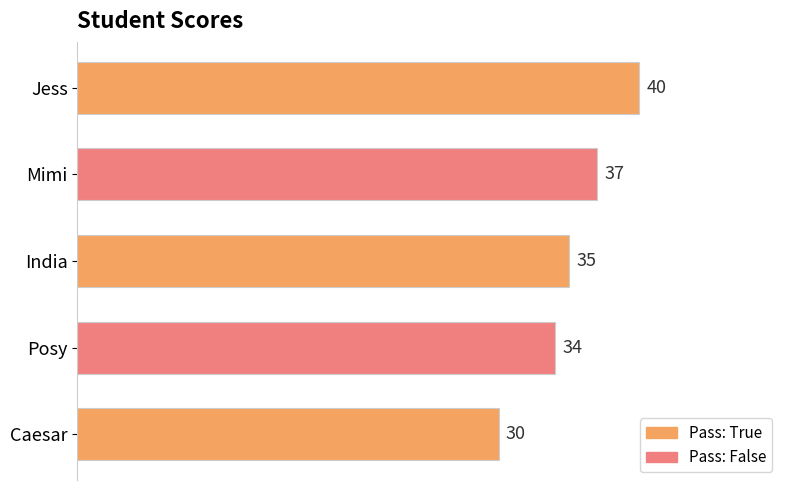

Rank the categories by value from lowest to highest.

Caesar, Posy, India, Mimi, Jess